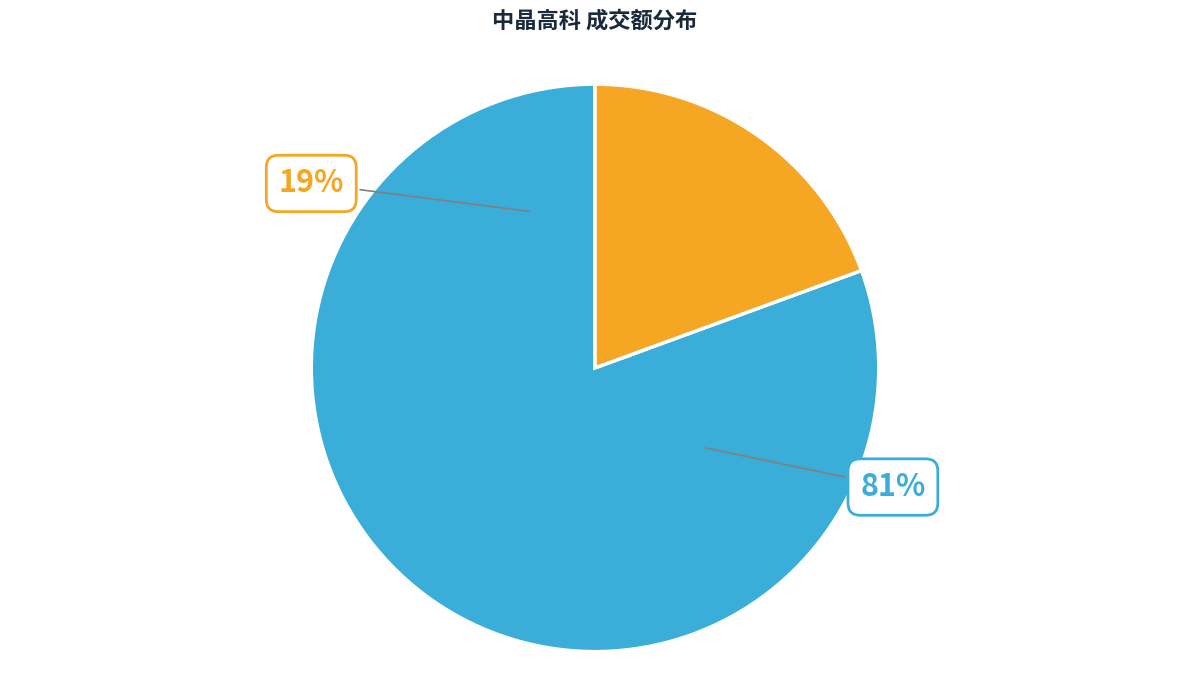

Which has a higher value, 2022-11-15 or 2022-12-02?

2022-11-15